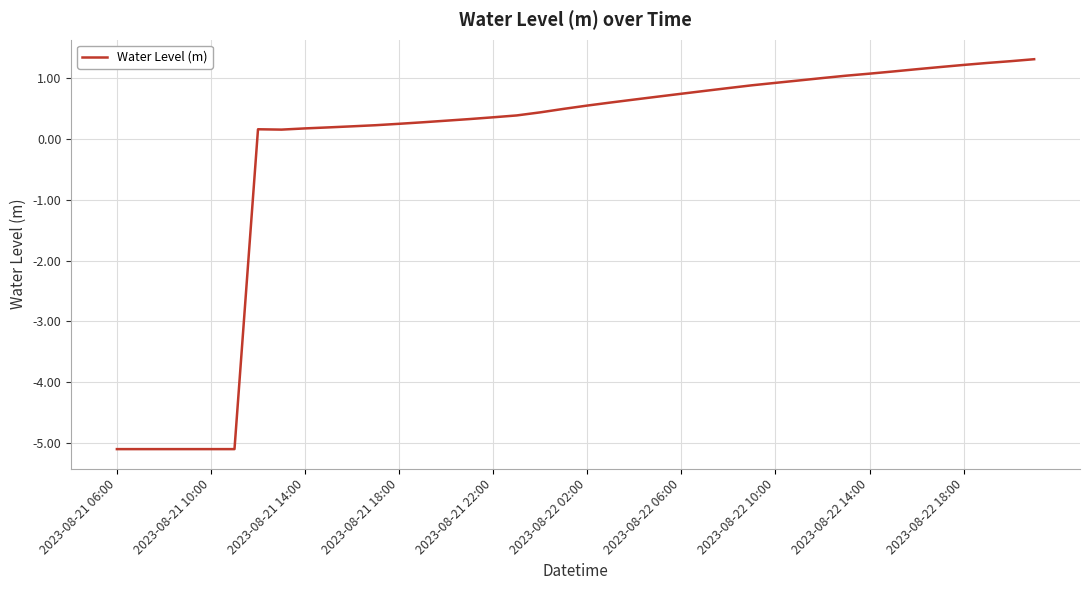

What is the smallest value displayed?

-5.1